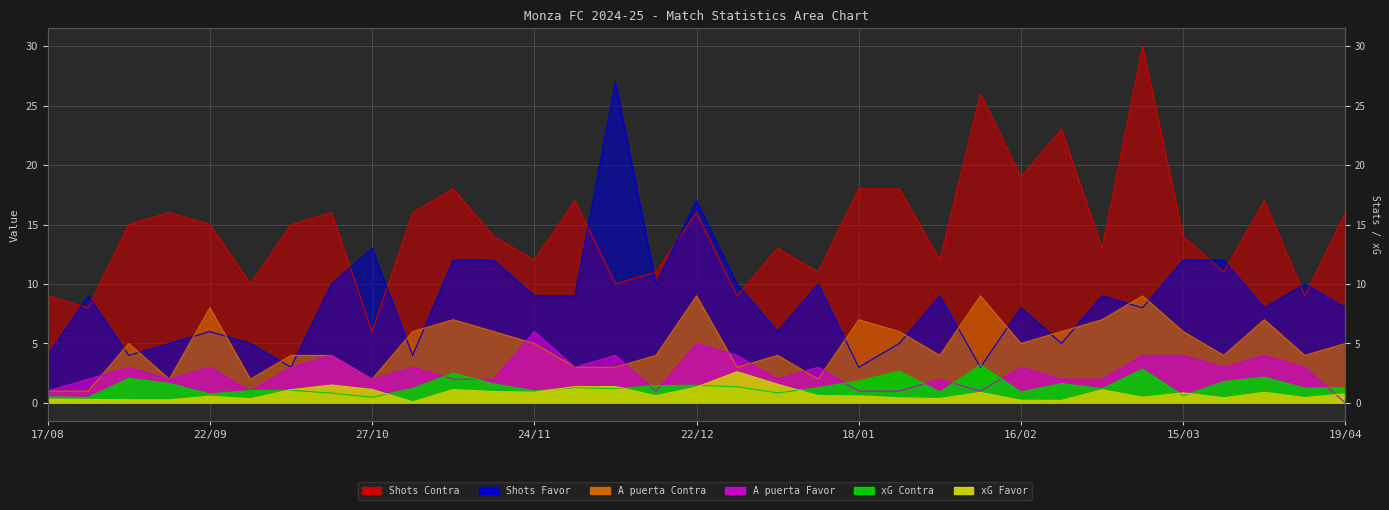

Is it true that xG Favor equals 1.4 at 30/11?

True